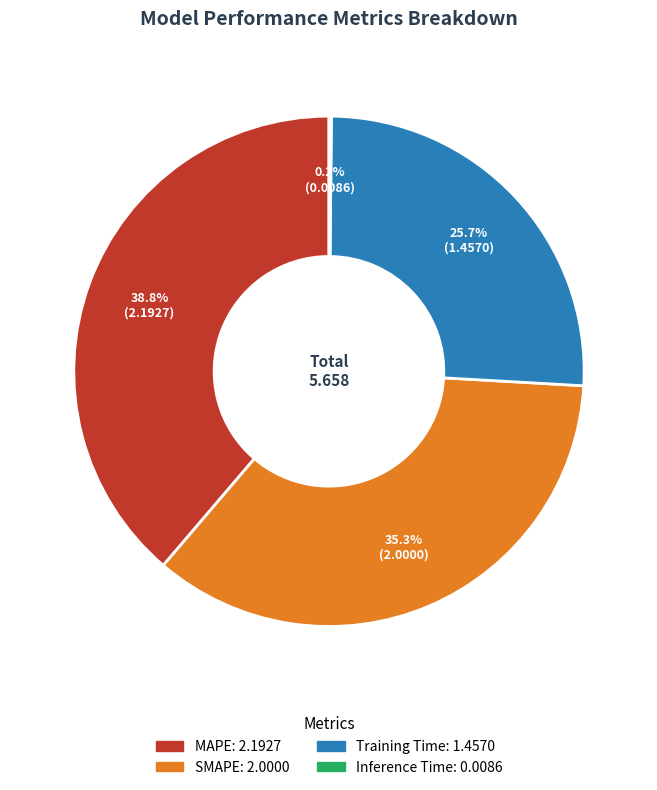

Between MAPE and Training Time, which is larger?

MAPE